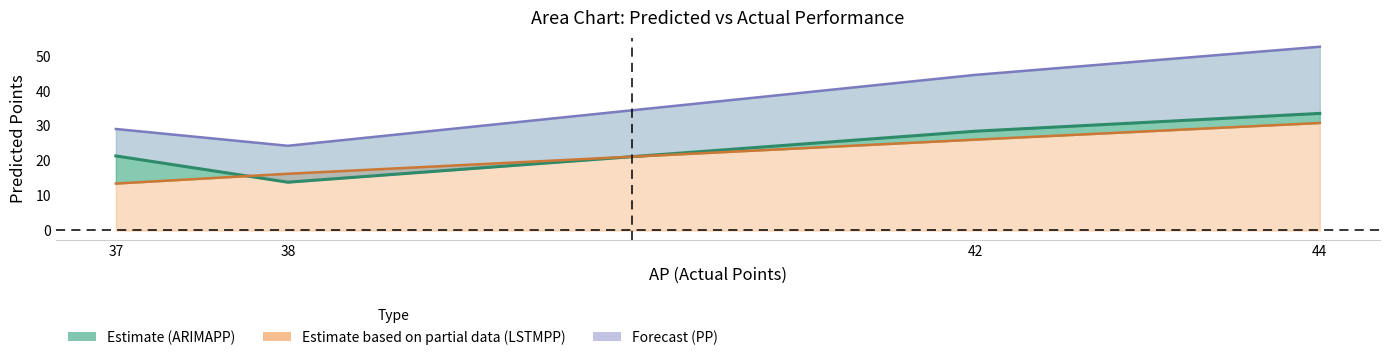

True or false: ARIMAPP has more than 2 points higher than both neighbors.

False